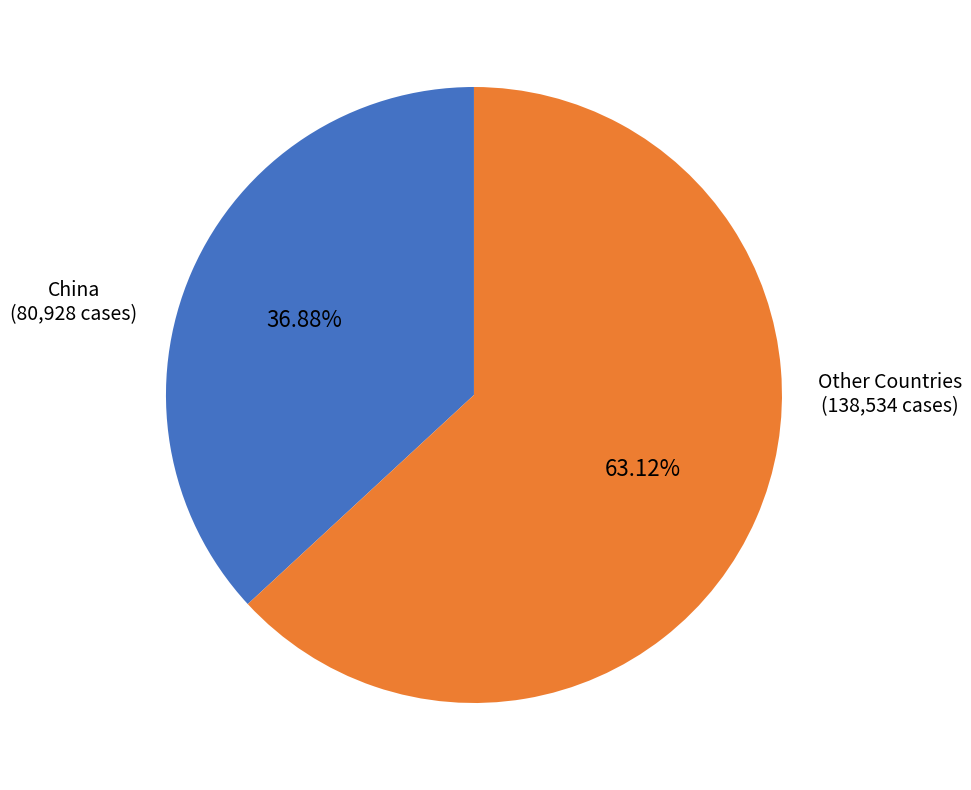

Which category accounts for the majority?

Other Countries (138,534 cases)